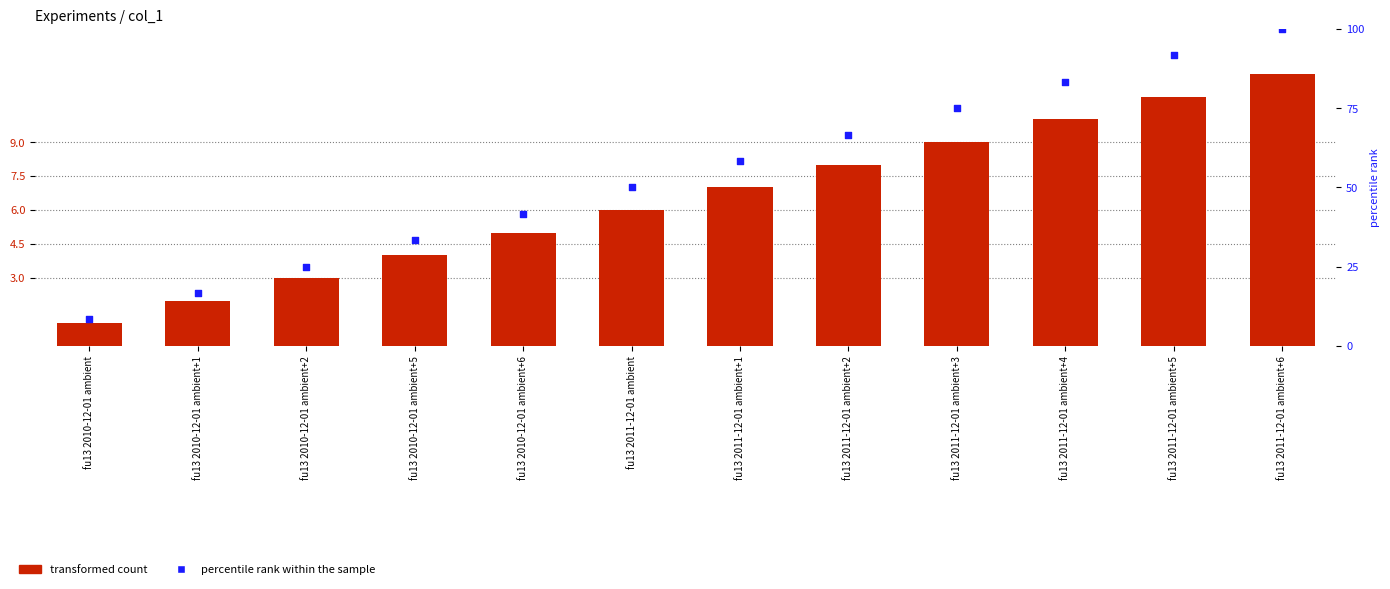

Which series reaches the maximum Y coordinate?

percentile rank within the sample